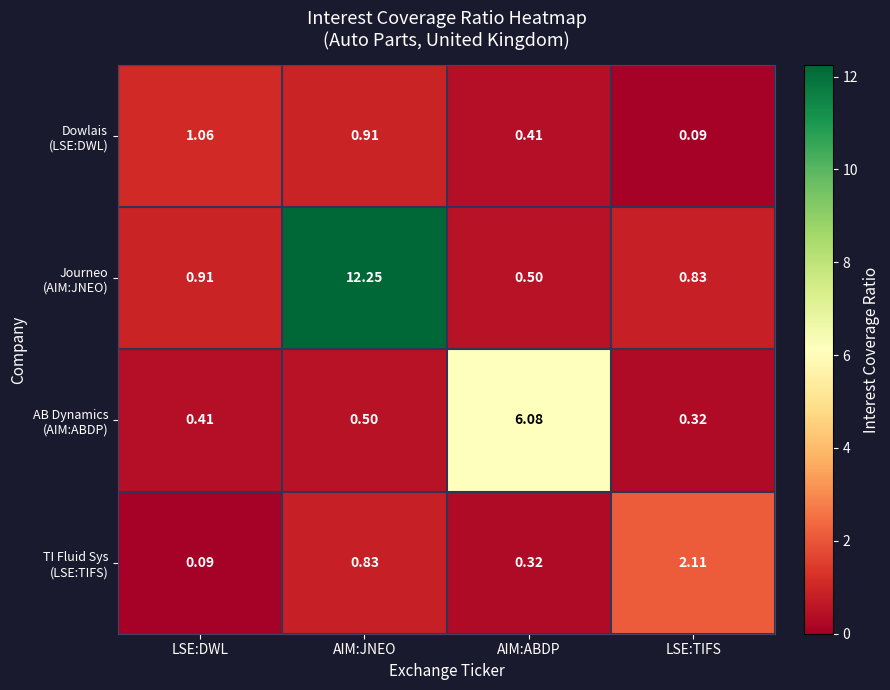

What is the difference between the highest and lowest values at AIM:ABDP?

5.8